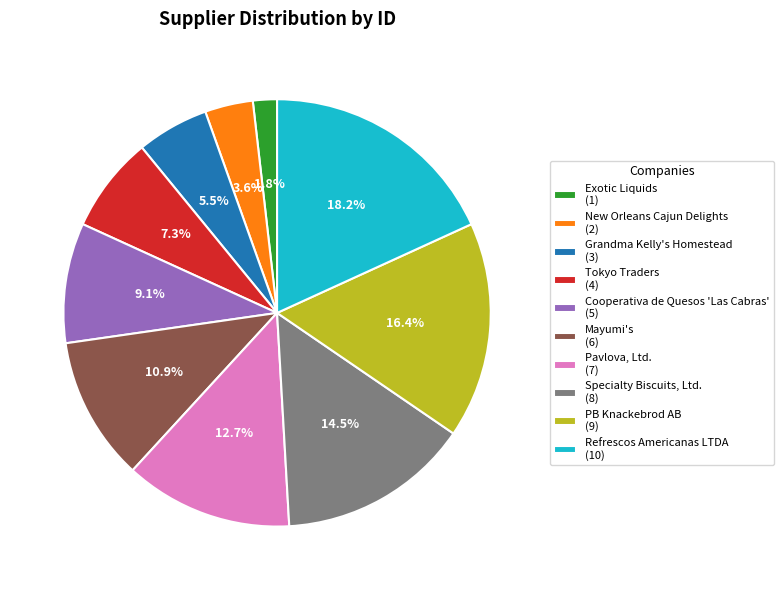

How many slices are in this pie chart?

10